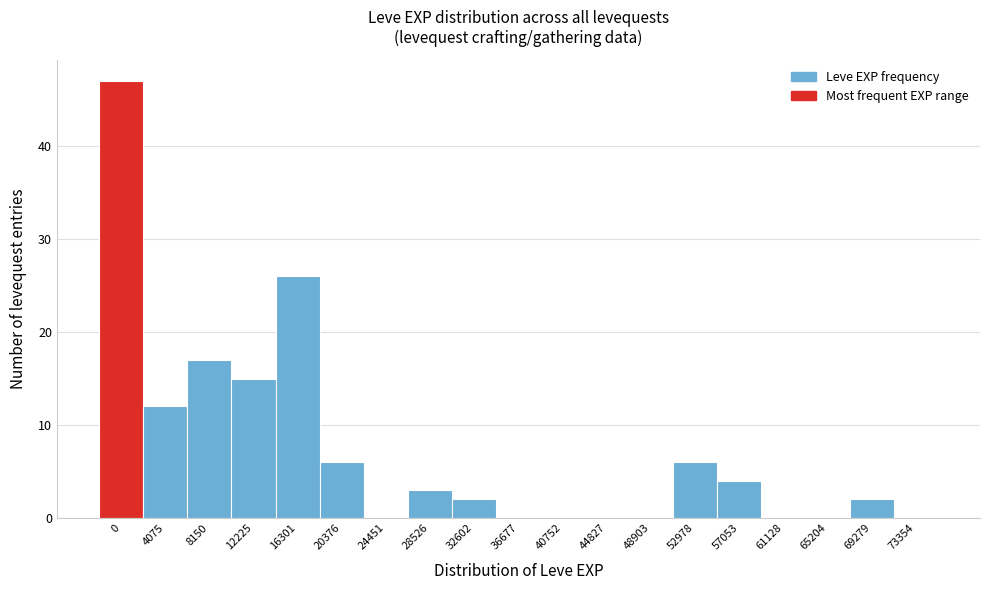

Reading left to right, what are all the values shown in this chart?

0=47	4075=12	8150=17	12225=15	16301=26	20376=6	24451=0	28526=3	32602=2	36677=0	40752=0	44827=0	48903=0	52978=6	57053=4	61128=0	65204=0	69279=2	73354=0